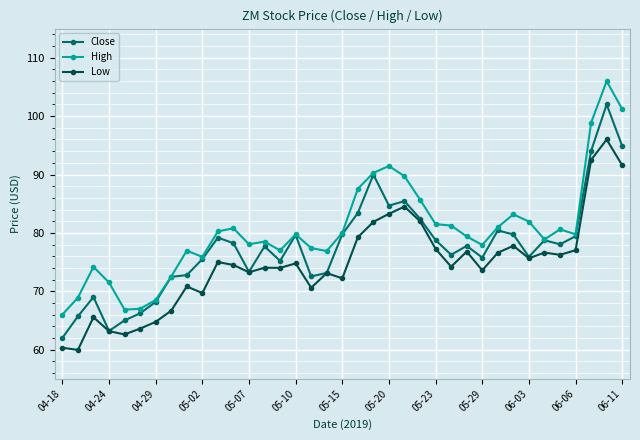

What is the highest value of the Close series?

102.0